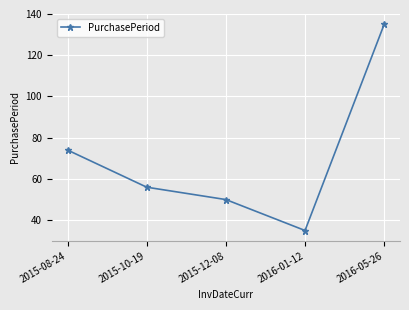

What is the label of the 1st point from the right?

2016-05-26